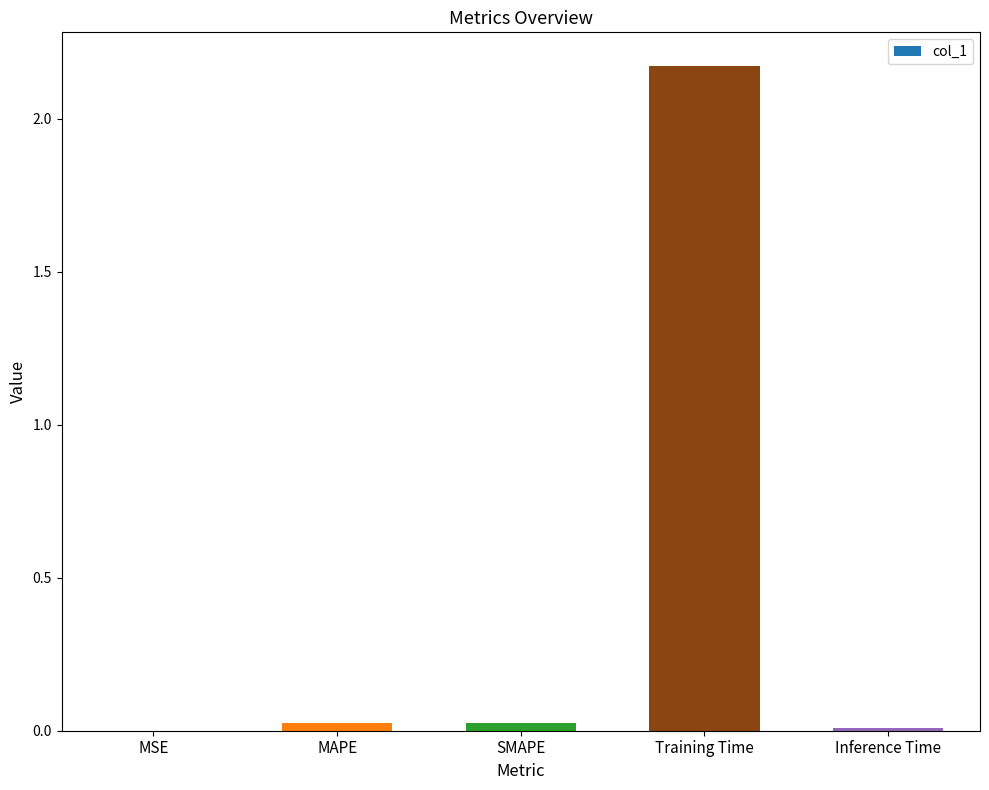

Which has a higher value, SMAPE or Training Time?

Training Time